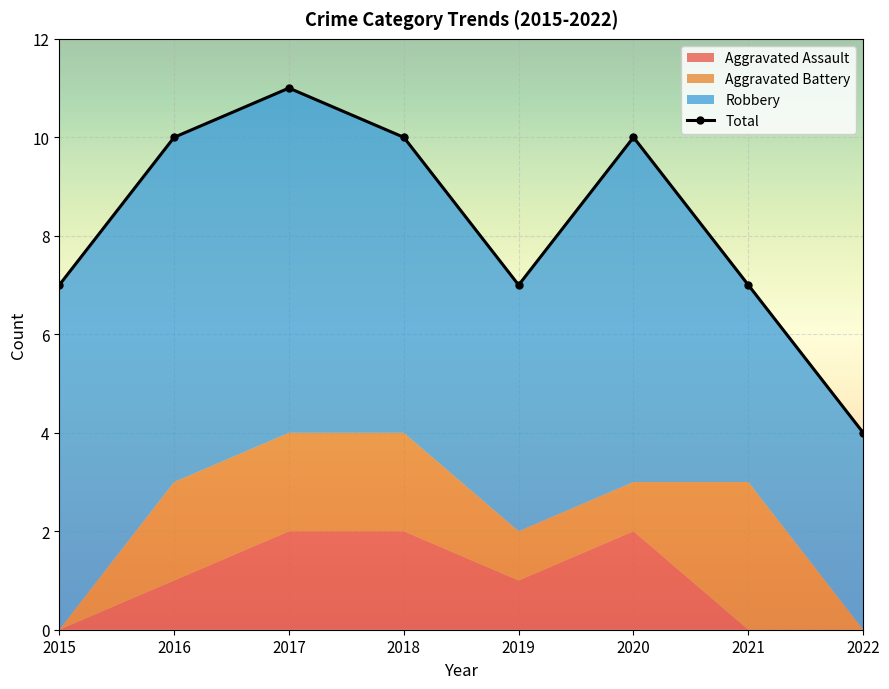

Reading left to right, what are all the values shown in this chart?

Aggravated Assault: 0	1	2	2	1	2	0	0
Aggravated Battery: 0	2	2	2	1	1	3	0
Robbery: 7	7	7	6	5	7	4	4
Total: 7	10	11	10	7	10	7	4